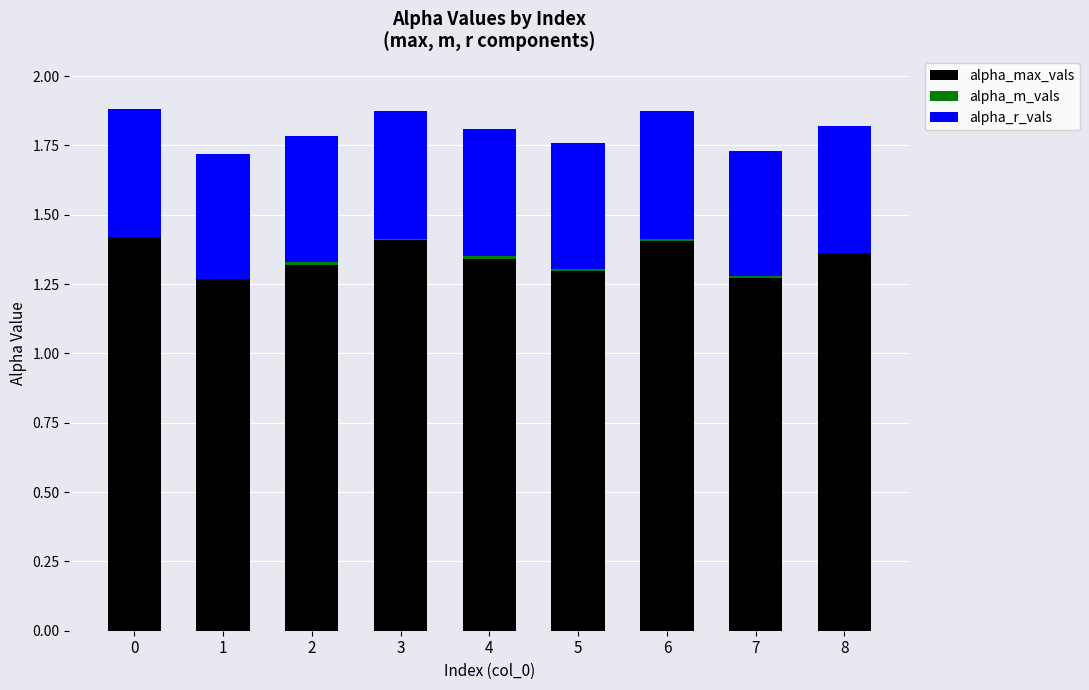

Rank the series by their average value, from highest to lowest.

alpha_max_vals, alpha_r_vals, alpha_m_vals